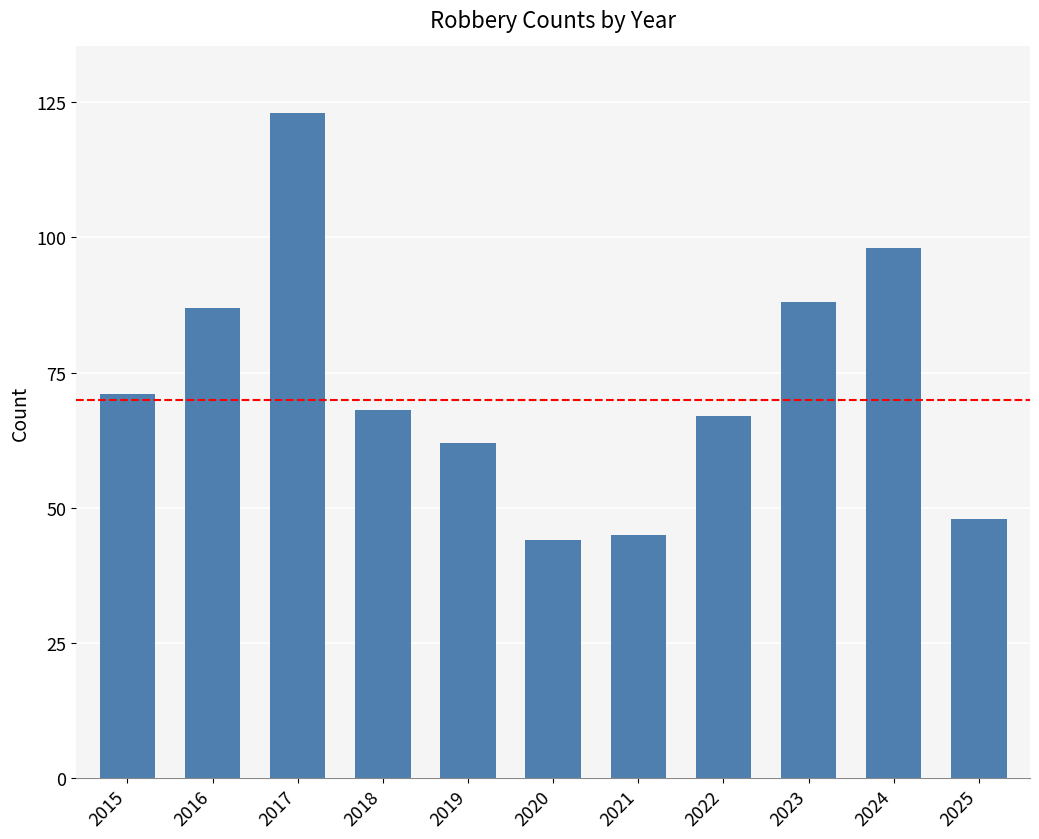

True or false: the data shows 71 at 2015.

True